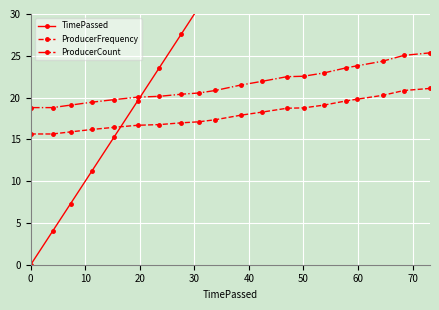

What is the lowest value of the ProducerCount series?

18.8